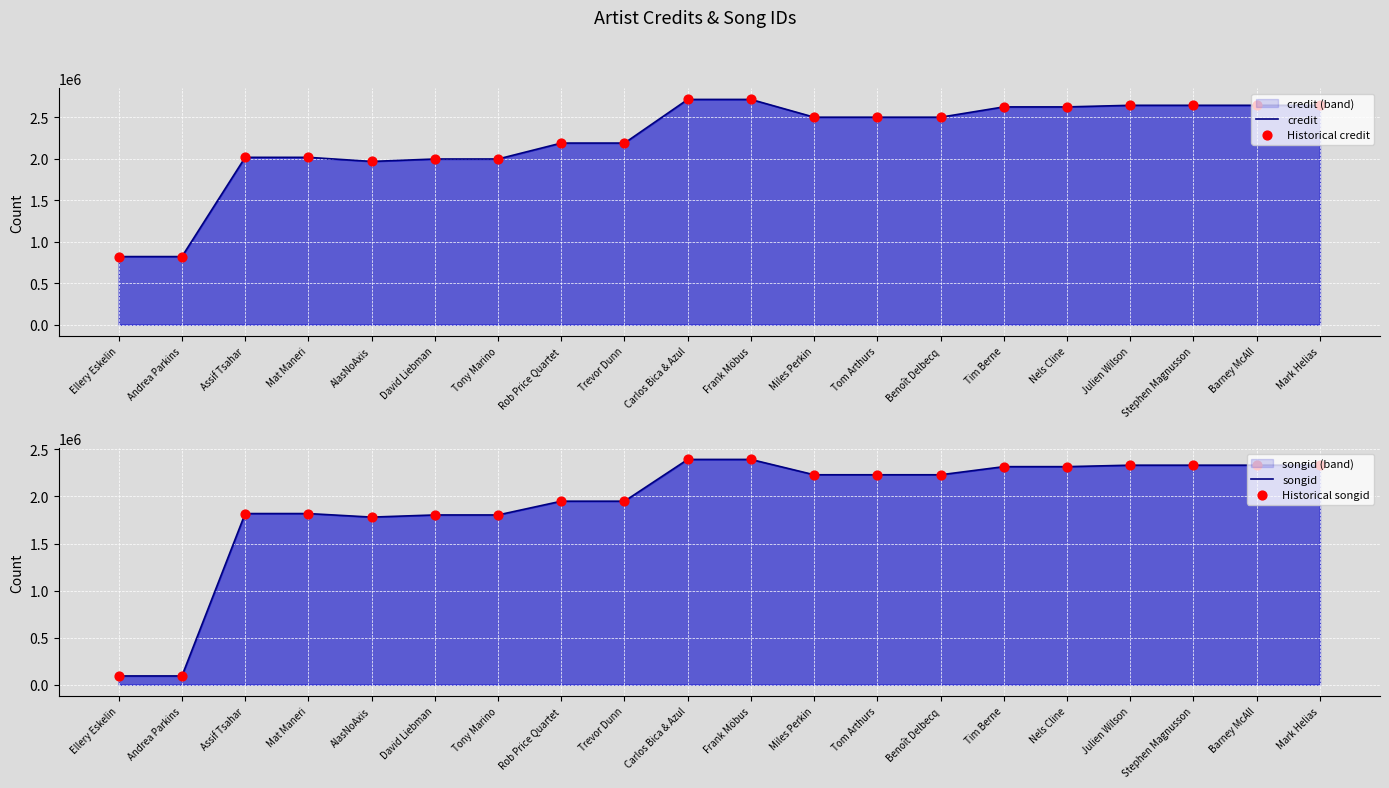

At how many categories does at least one series exceed 750241?

20